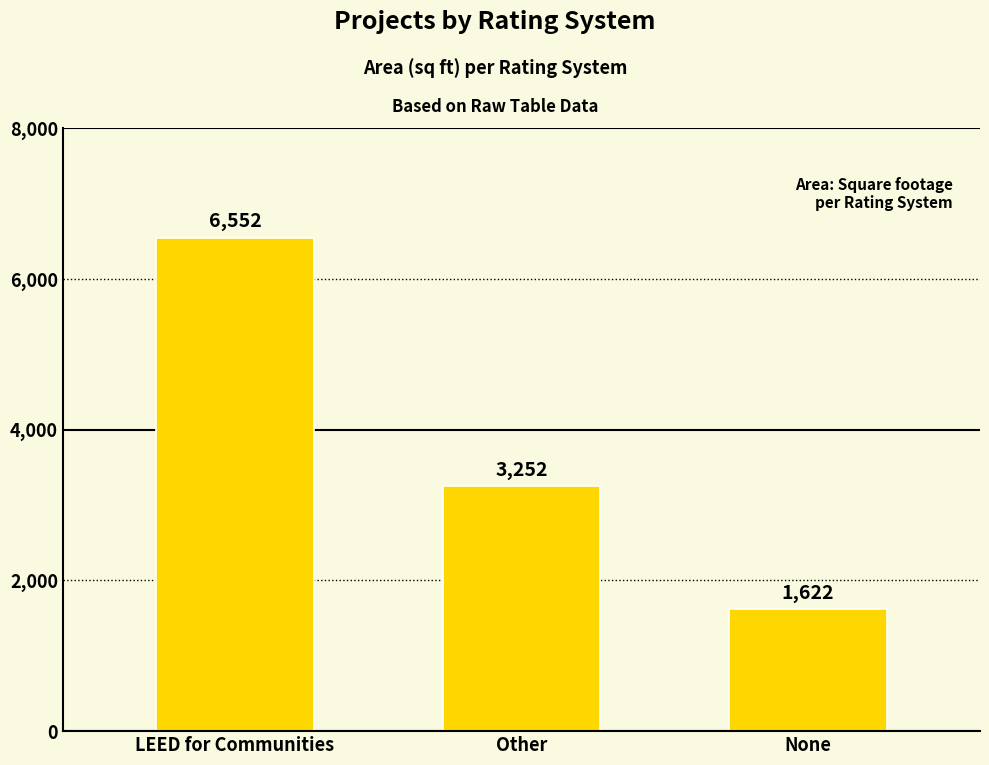

List the labels in order of value, largest first.

LEED for Communities, Other, None